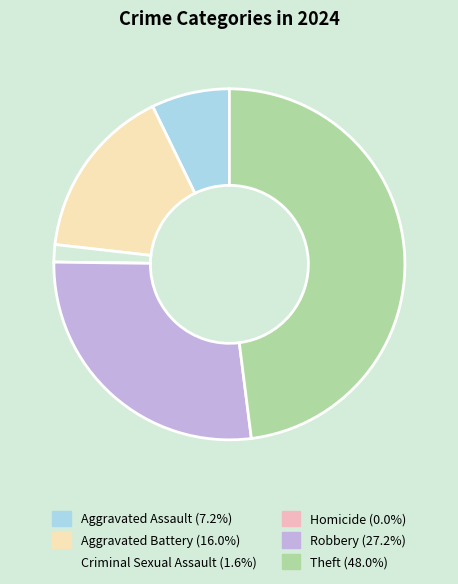

Is the sum of Robbery and Criminal Sexual Assault greater than half?

No